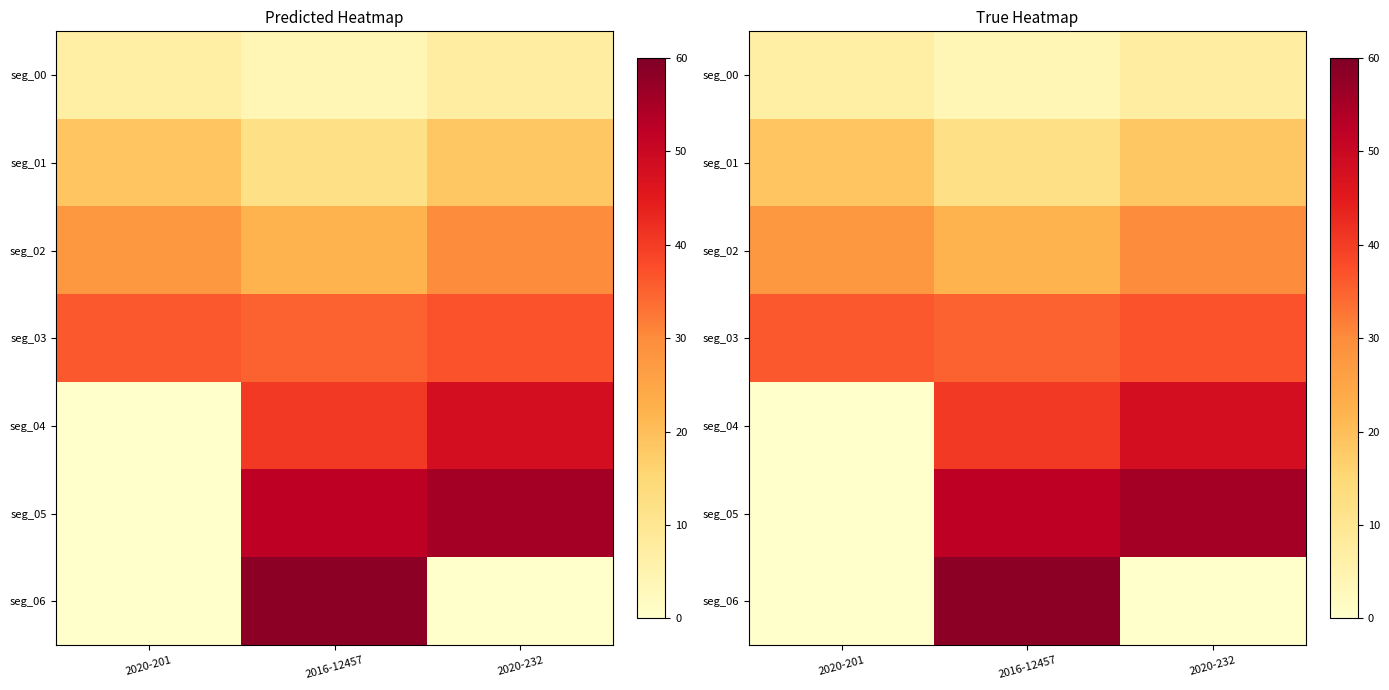

Count the number of data series in this chart.

7